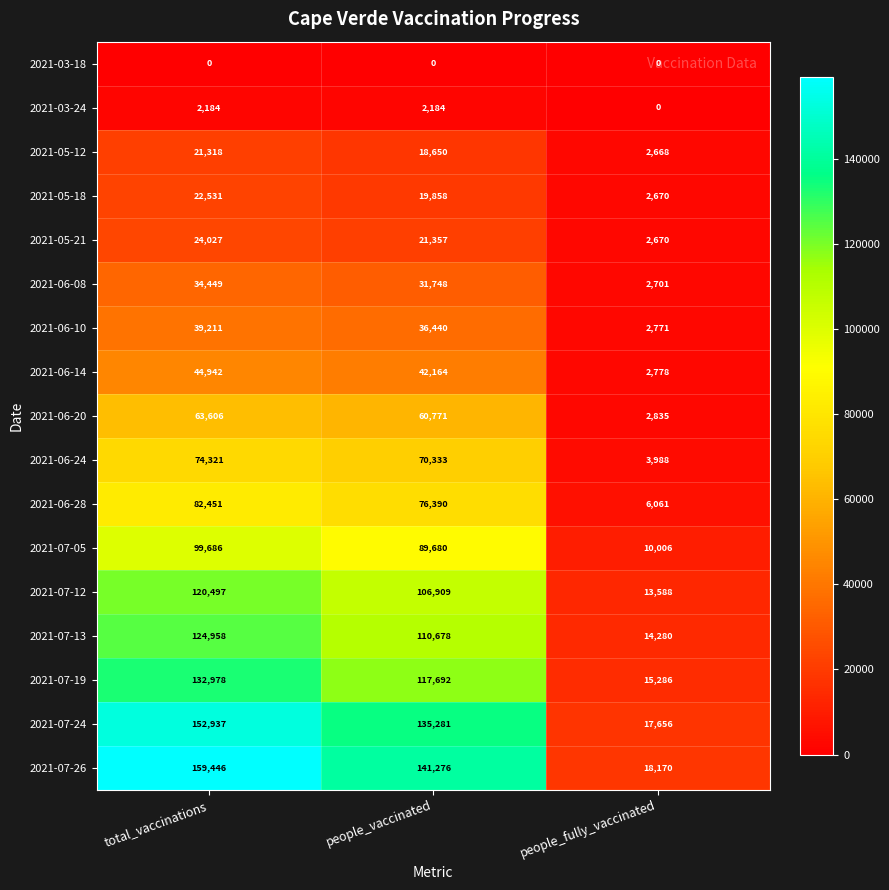

What is the total value across all series at total_vaccinations?

1199542